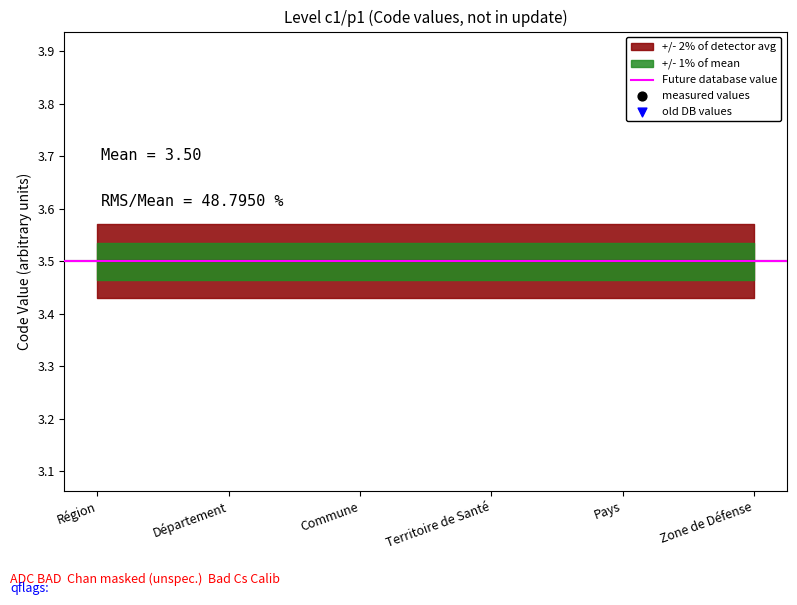

Between Région and Territoire de Santé, which is larger?

Territoire de Santé